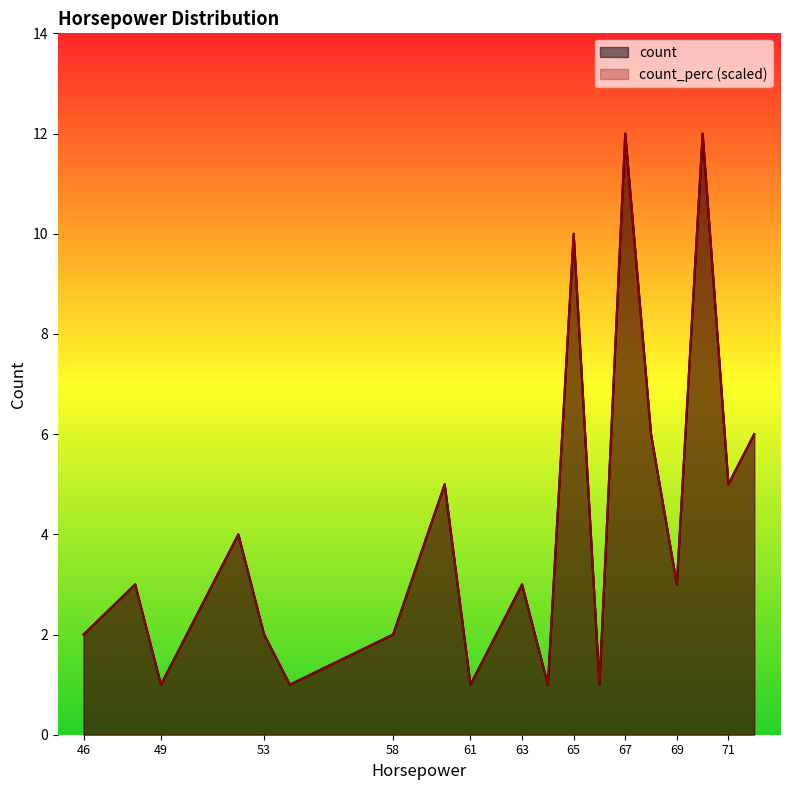

True or false: count and count_perc intersect in this chart.

False